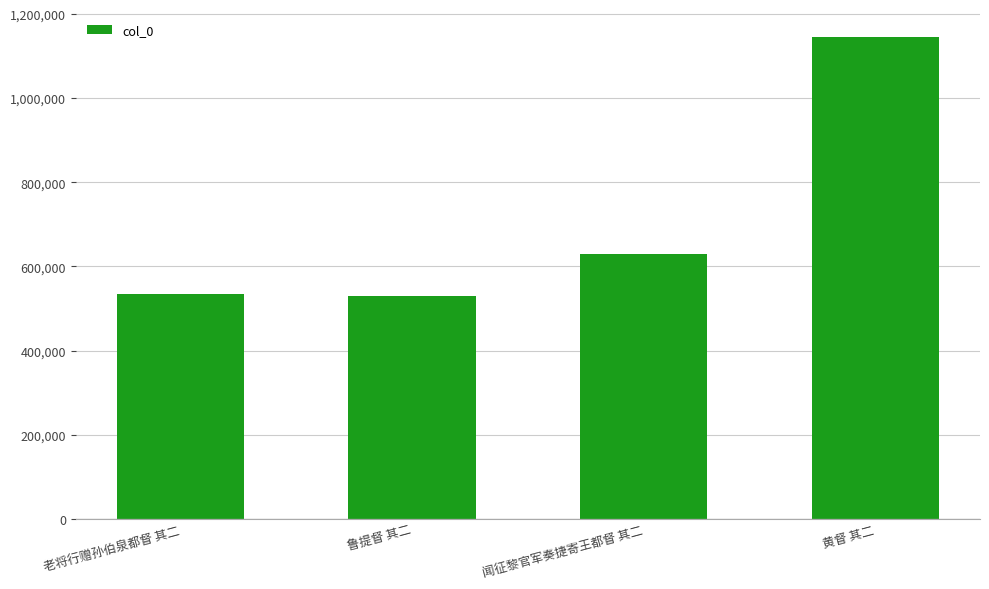

Where is the data nearest to the value 837999?

闻征黎官军奏捷寄王都督 其二